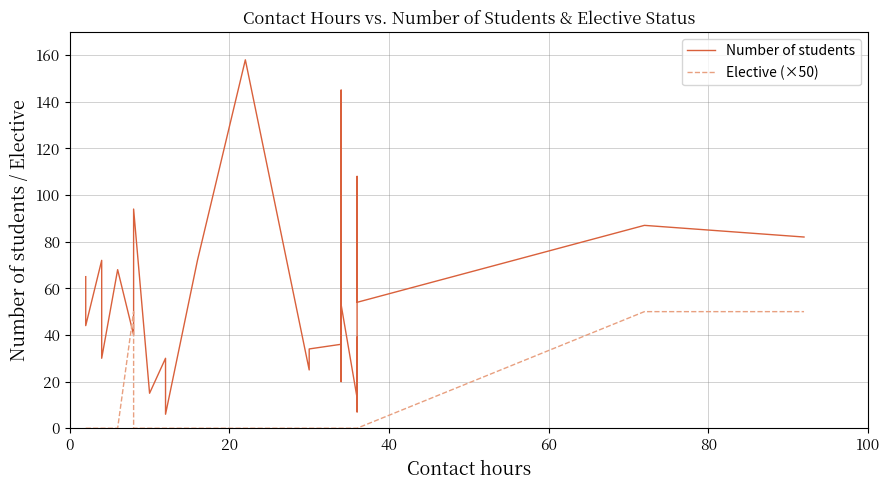

How many categories are shown in the chart?

30